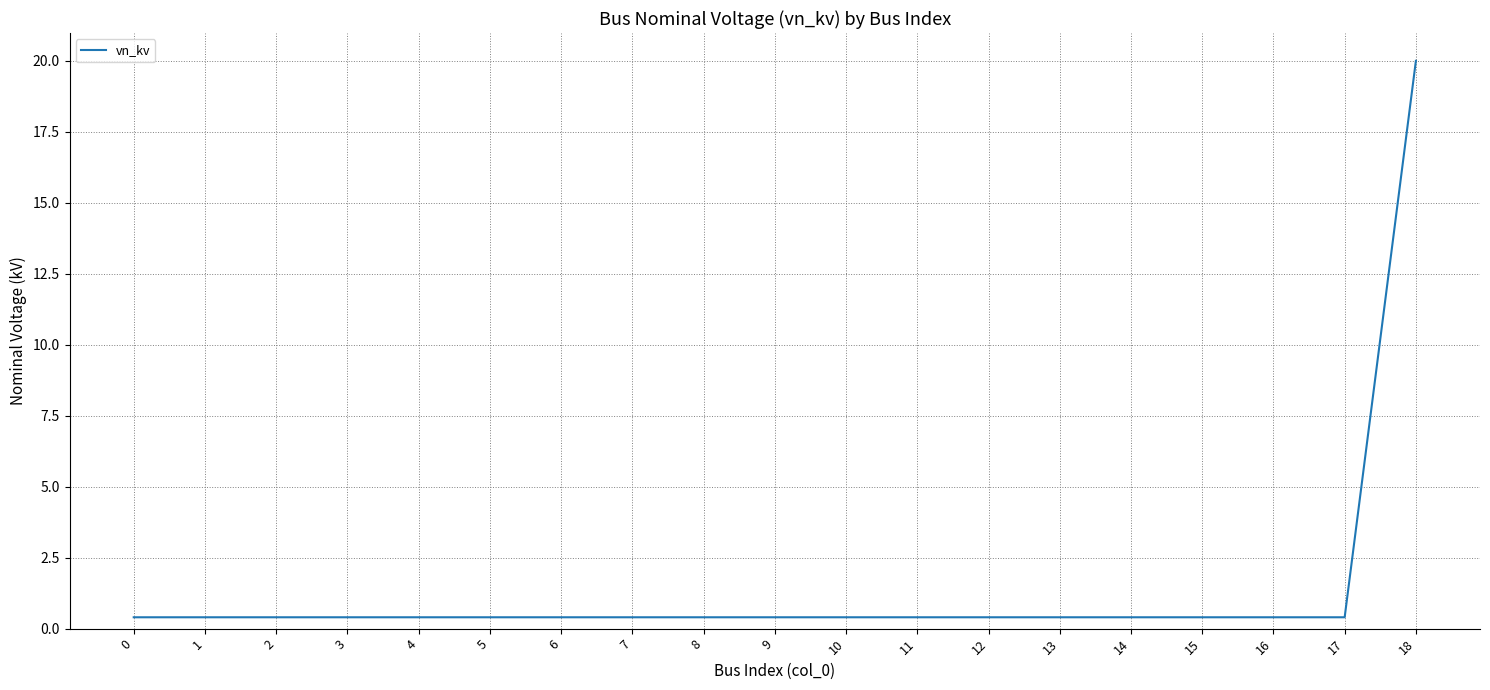

At which category does the chart reach its peak across all series?

18